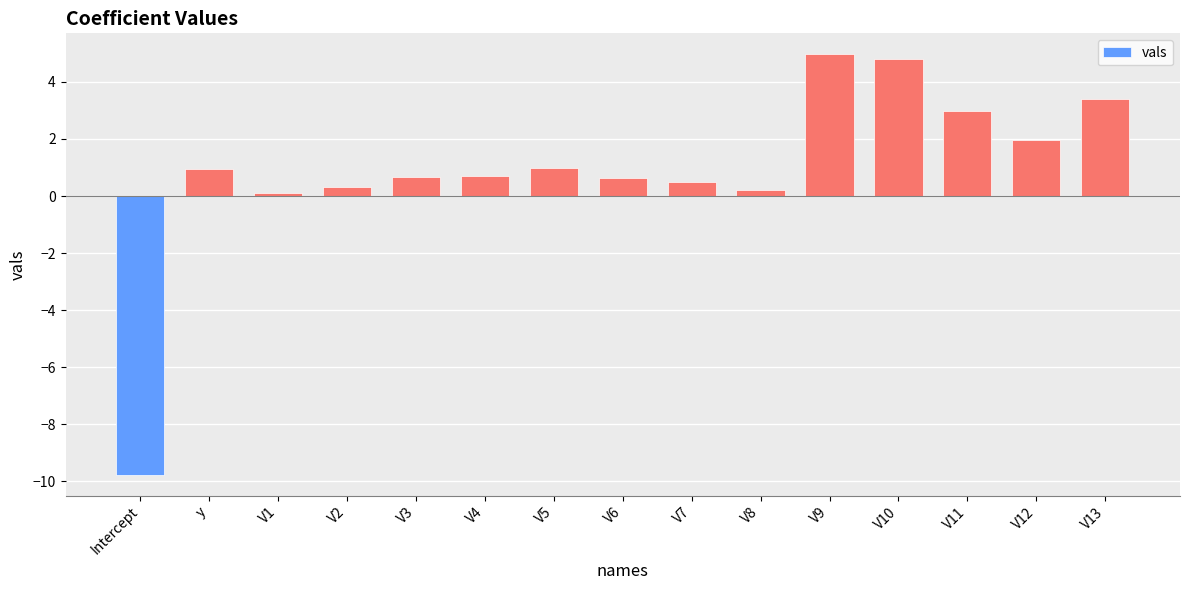

True or false: the data shows 0.2 at V8.

True